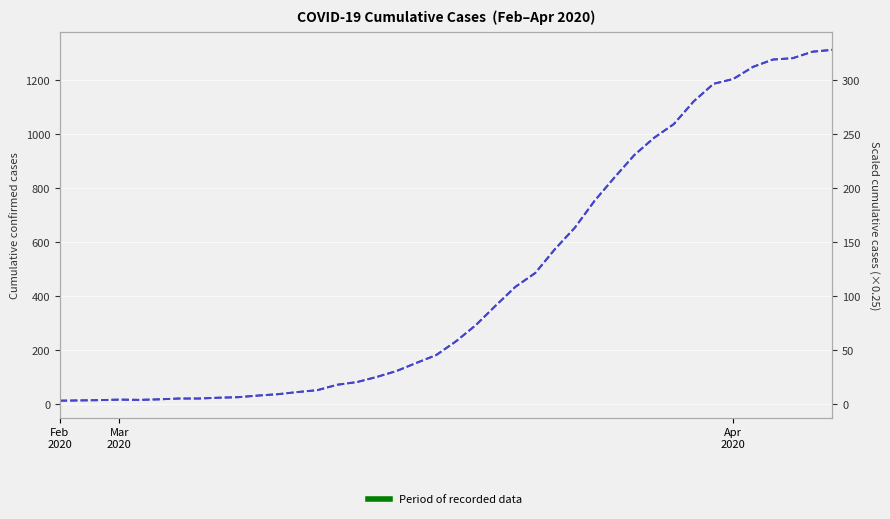

The value at 30 is 1370. True or false?

False